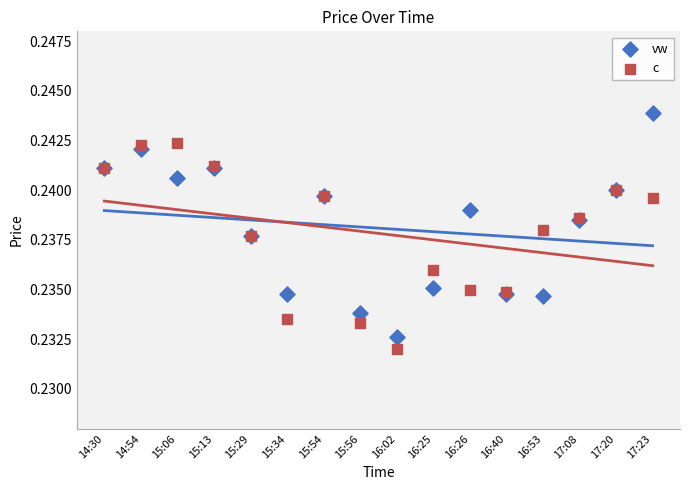

Which series reaches the maximum Y coordinate?

vw